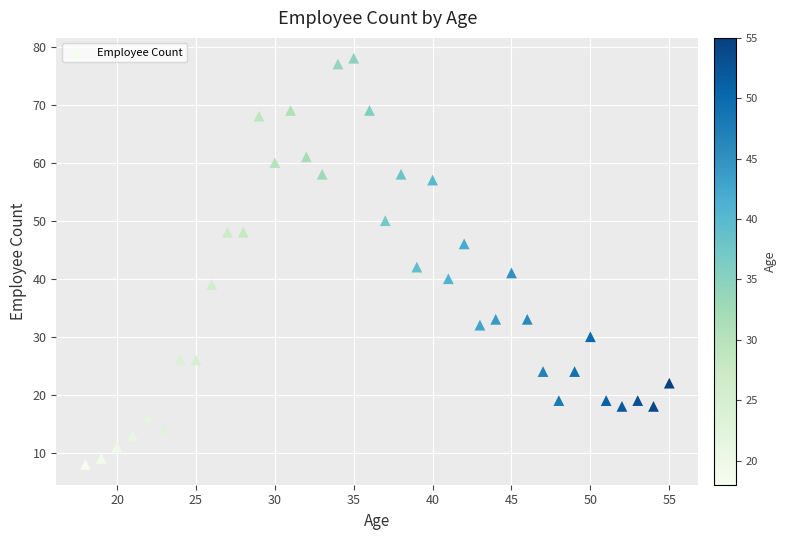

What is the range of X values (max minus min)?

37